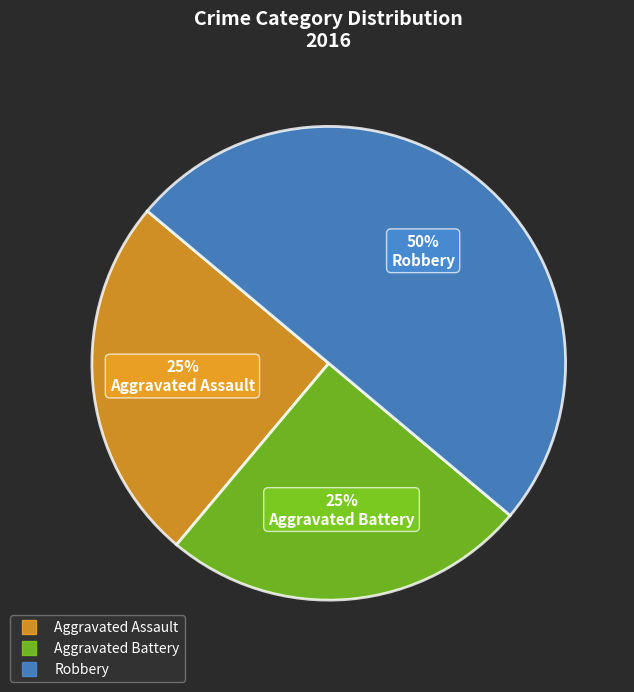

To the nearest percent, what is the combined percentage of Aggravated Battery and Robbery?

75%